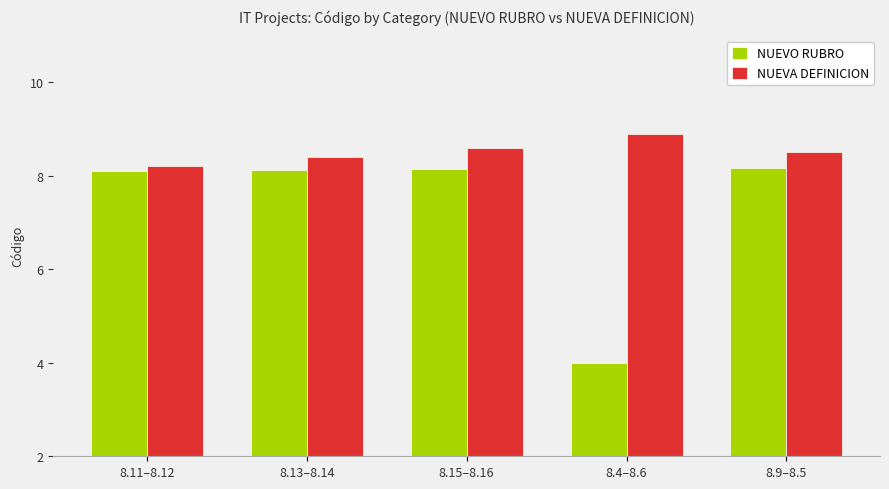

At 8.15–8.16, list the series in order from smallest to largest.

NUEVO RUBRO, NUEVA DEFINICION